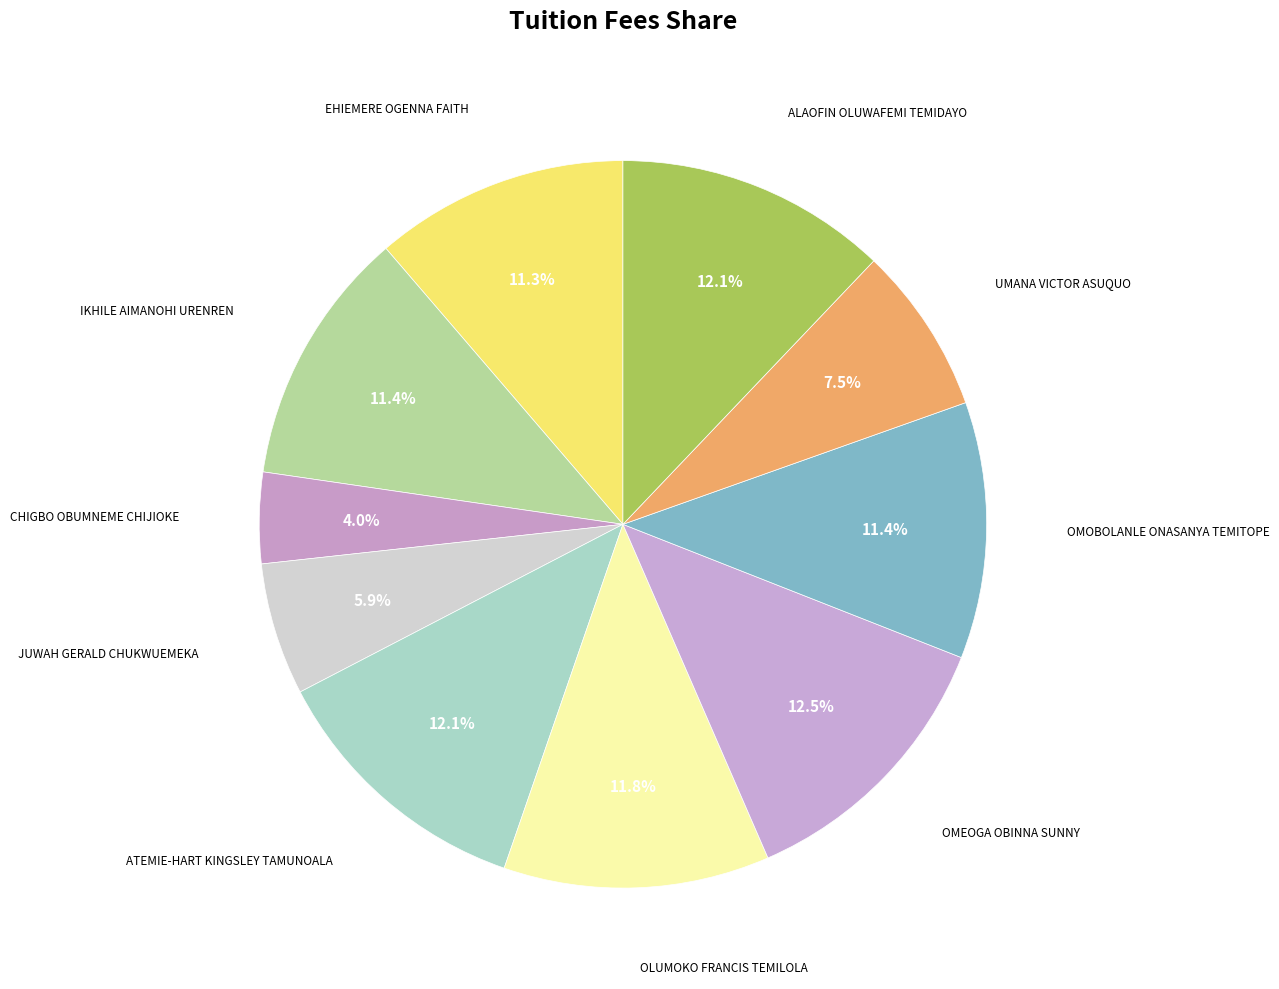

Which slice is the largest?

OMEOGA OBINNA SUNNY